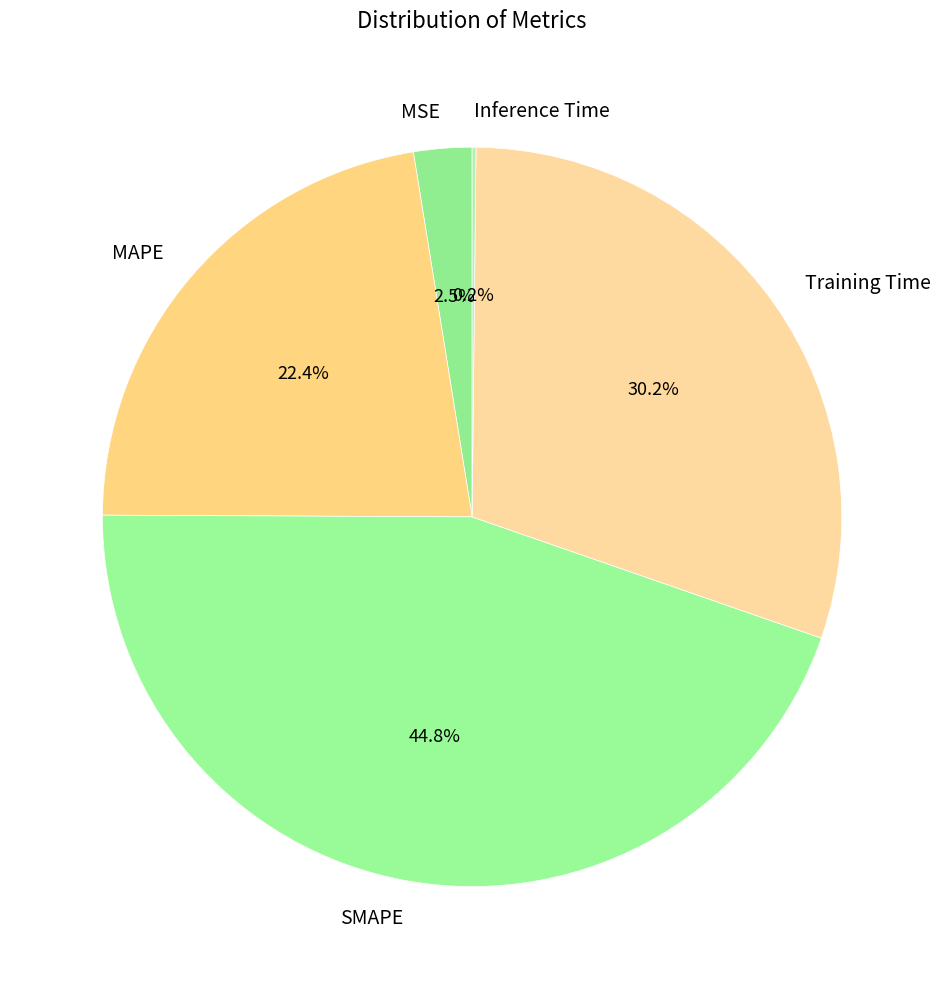

To the nearest percent, what is the difference between the MSE and Training Time slice percentages?

28%